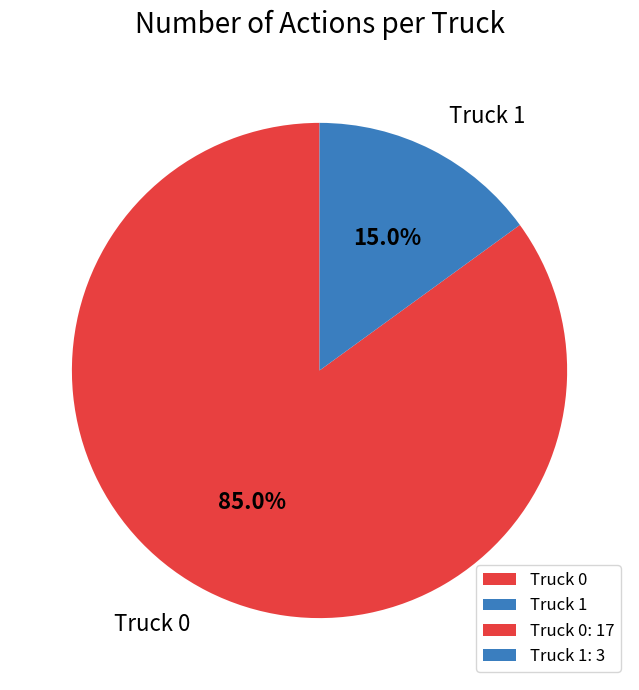

To the nearest percent, what portion does Truck 0 represent?

85%